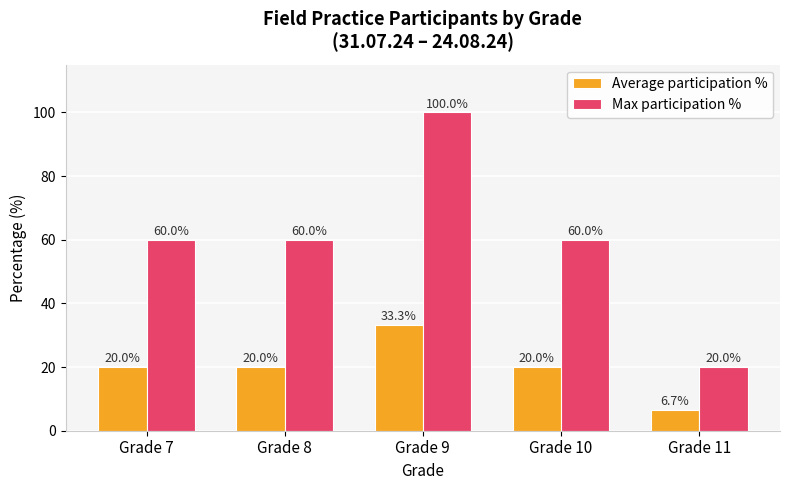

What are all the series names shown in the legend?

Average participation %, Max participation %